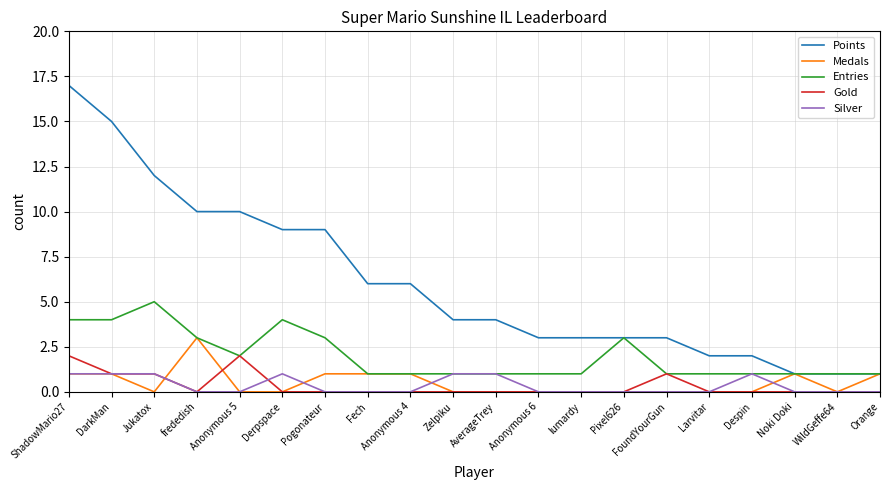

Which series changed the most between frededish and Derpspace?

Medals